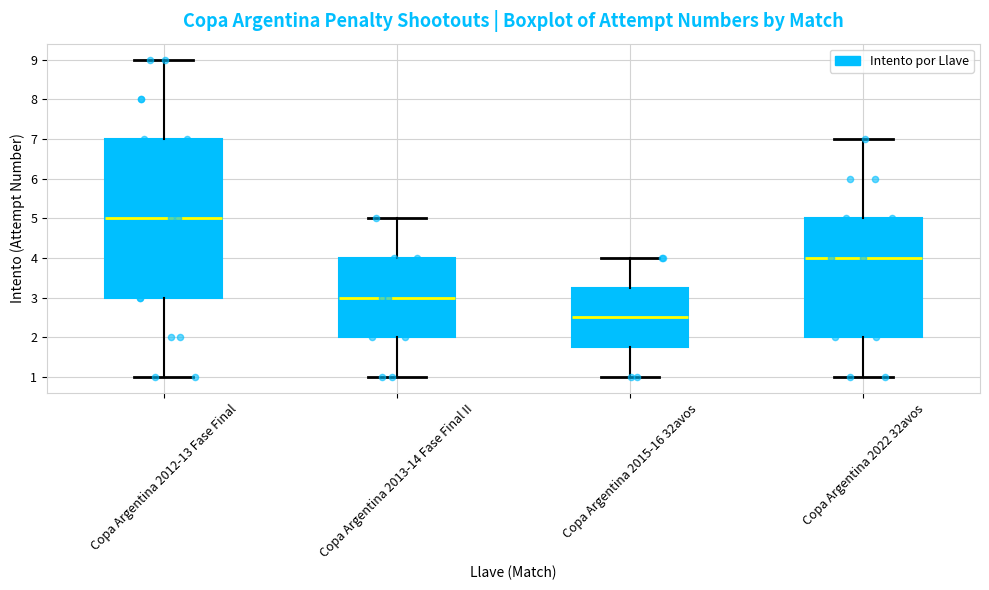

Reading left to right, transcribe this box plot: for each box, give where its median line is, the range the box spans, and where its two whiskers end, as read against the y-axis. The values are not printed on the chart, so give them approximately, as read against the axis.

Copa Argentina 2012-13 Fase Final: median 5.0, box 3.0 to 7.0, whiskers 1.0 to 9.0
Copa Argentina 2013-14 Fase Final II: median 3.0, box 2.0 to 4.0, whiskers 1.0 to 5.0
Copa Argentina 2015-16 32avos: median 2.5, box 1.8 to 3.3, whiskers 1.0 to 4.0
Copa Argentina 2022 32avos: median 4.0, box 2.0 to 5.0, whiskers 1.0 to 7.0